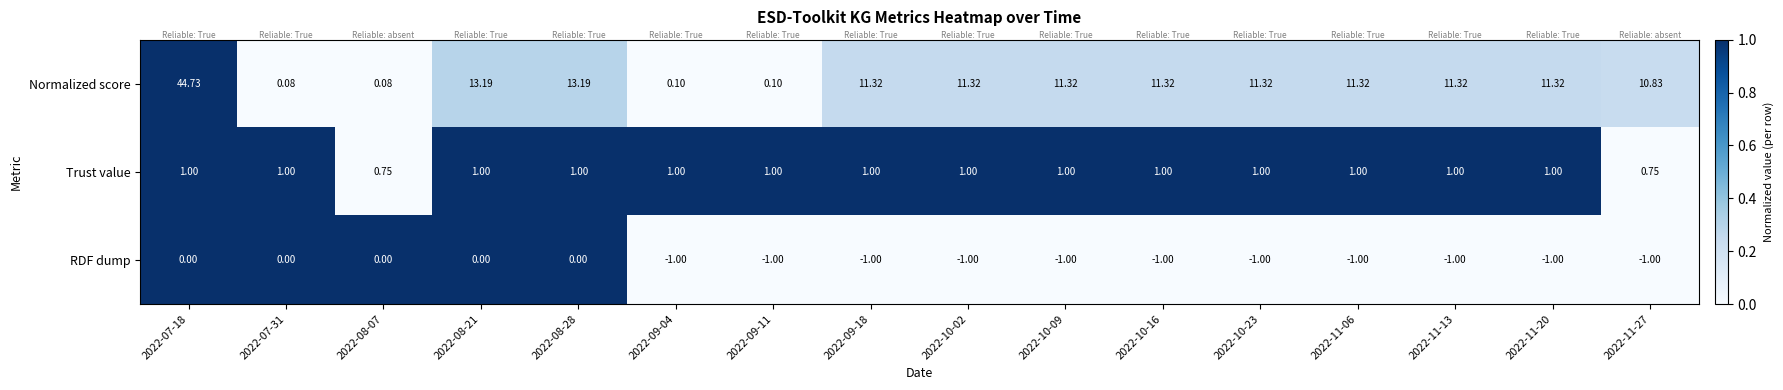

At how many categories does at least one series exceed 0?

16